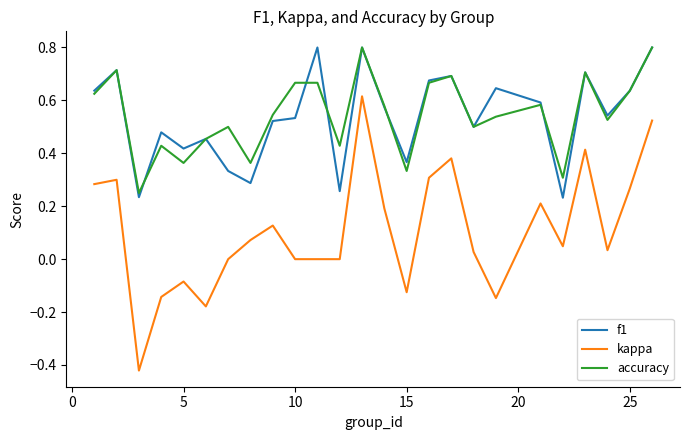

True or false: kappa and f1 intersect in this chart.

False